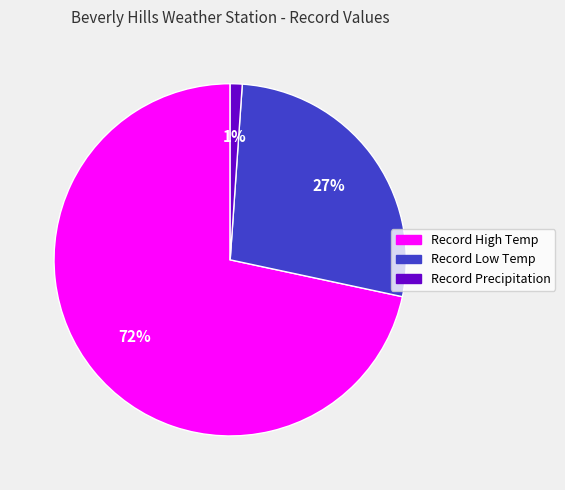

Rank the categories by value from lowest to highest.

Record Precipitation, Record Low Temp, Record High Temp